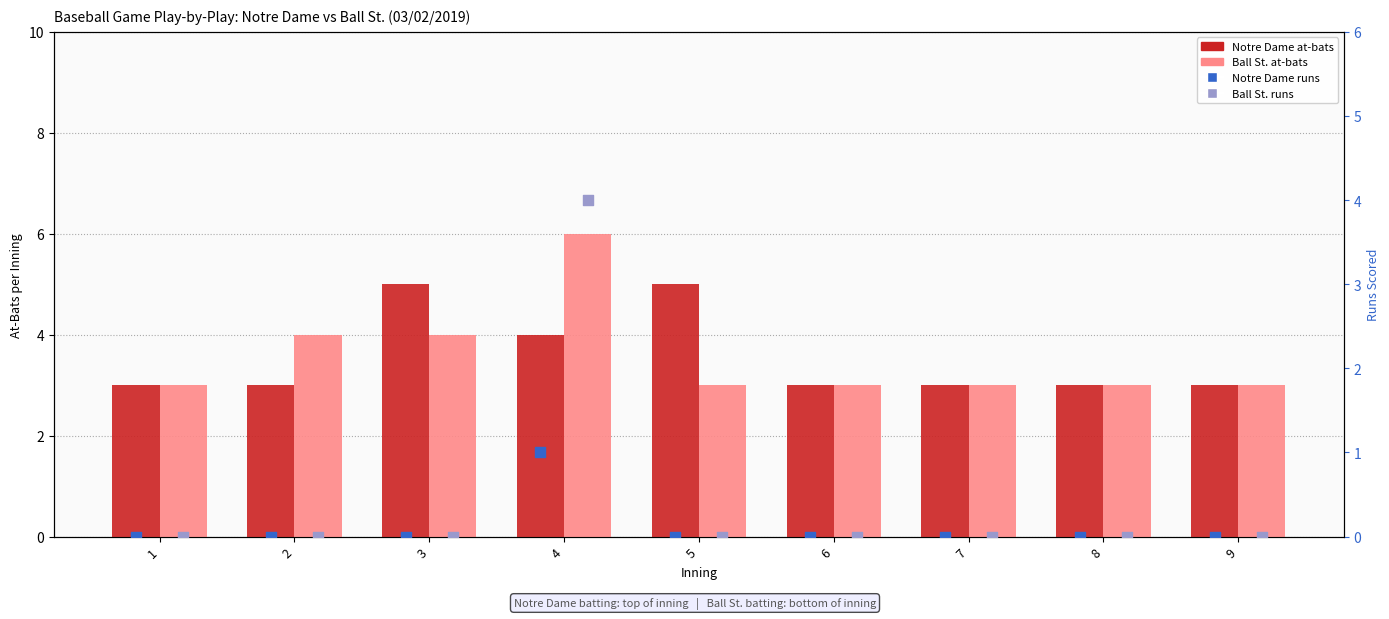

At how many categories does at least one series exceed 5?

1